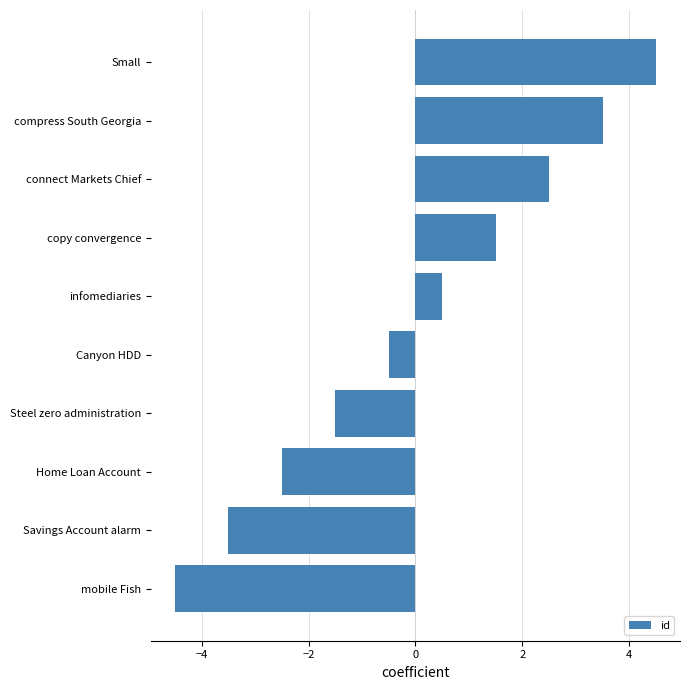

Which category has the lowest value across all series?

mobile Fish